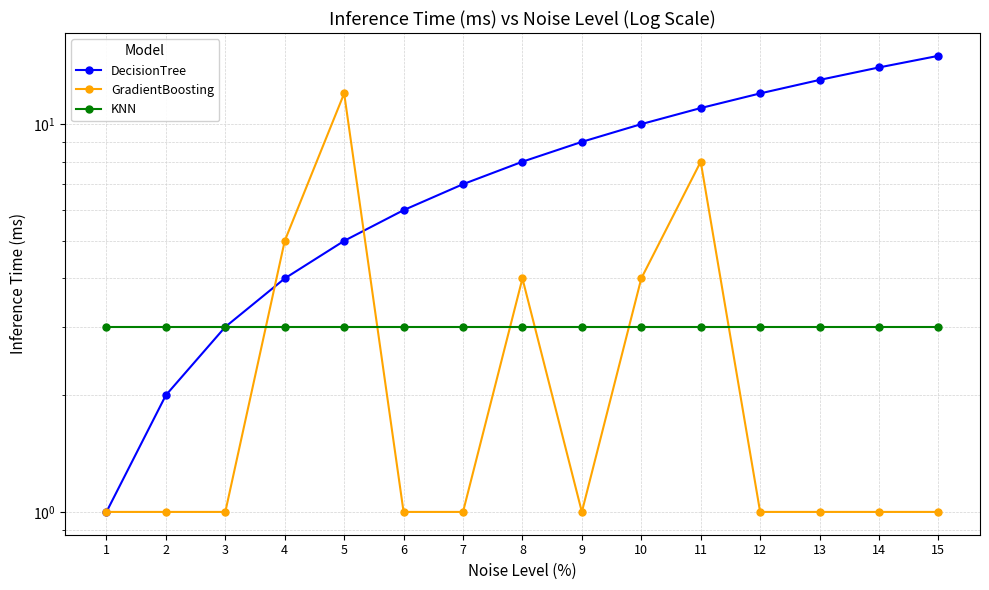

What is the smallest value displayed?

1